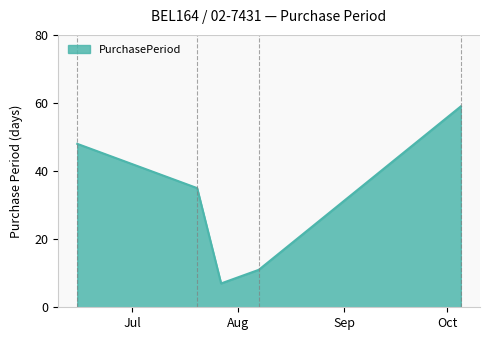

True or false: the data has more than 2 interior local peaks.

False